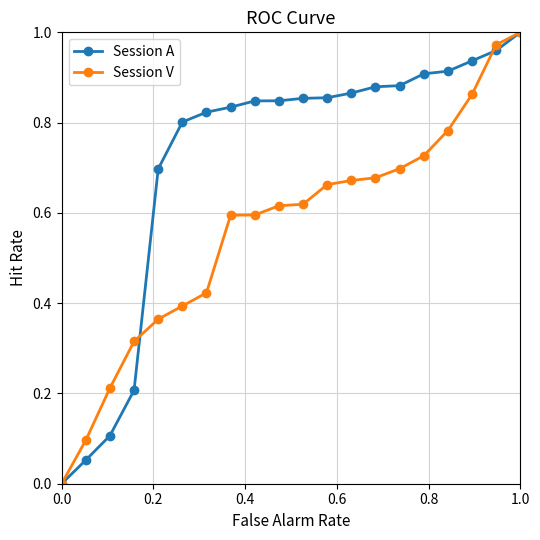

List the series in order of their overall mean, highest first.

Session A, Session V